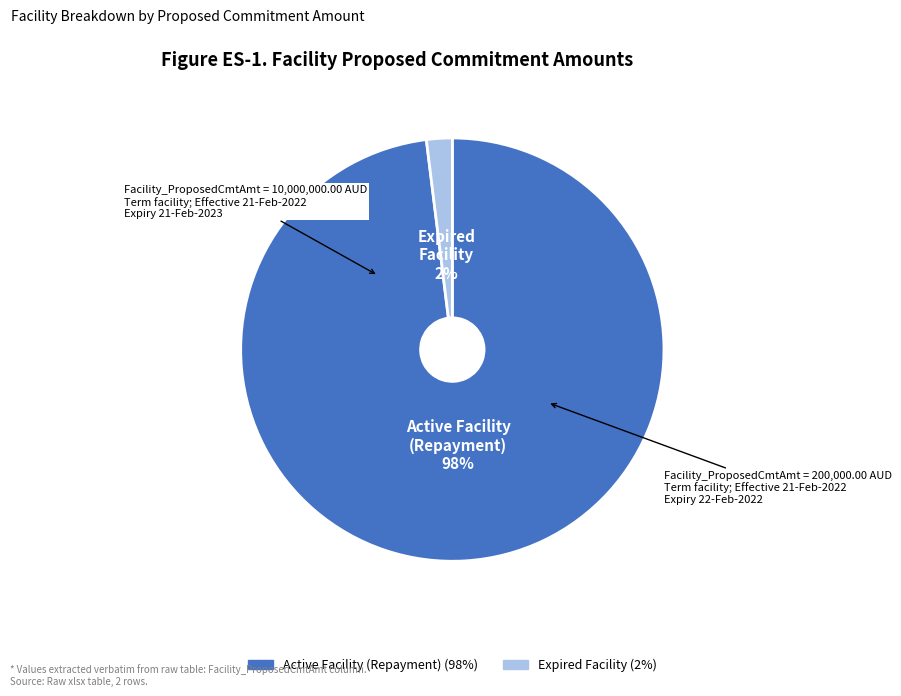

Is there any slice that represents more than half of the pie?

Yes